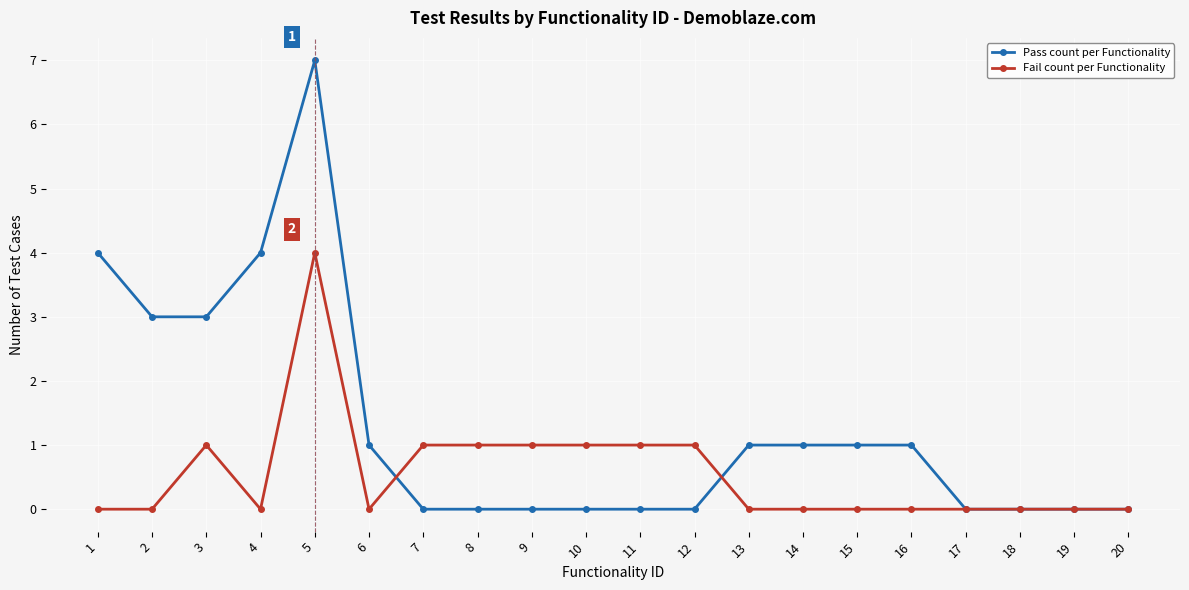

Does the chart have visible grid lines?

Yes